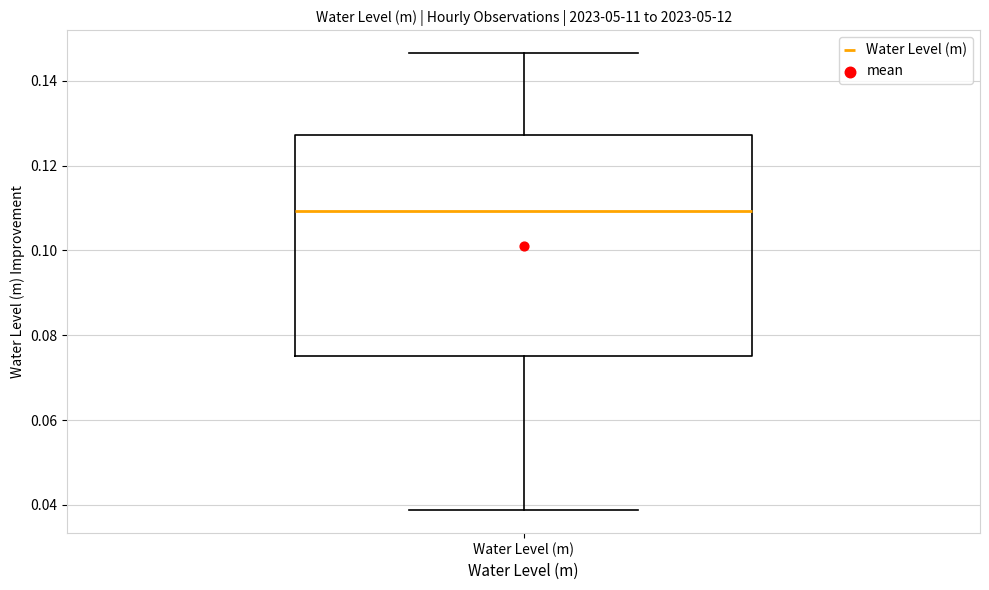

Where does the lower whisker of the box for Water Level (m) end on the y-axis? The values are not printed on the chart, so give them approximately, as read against the axis.

0.038